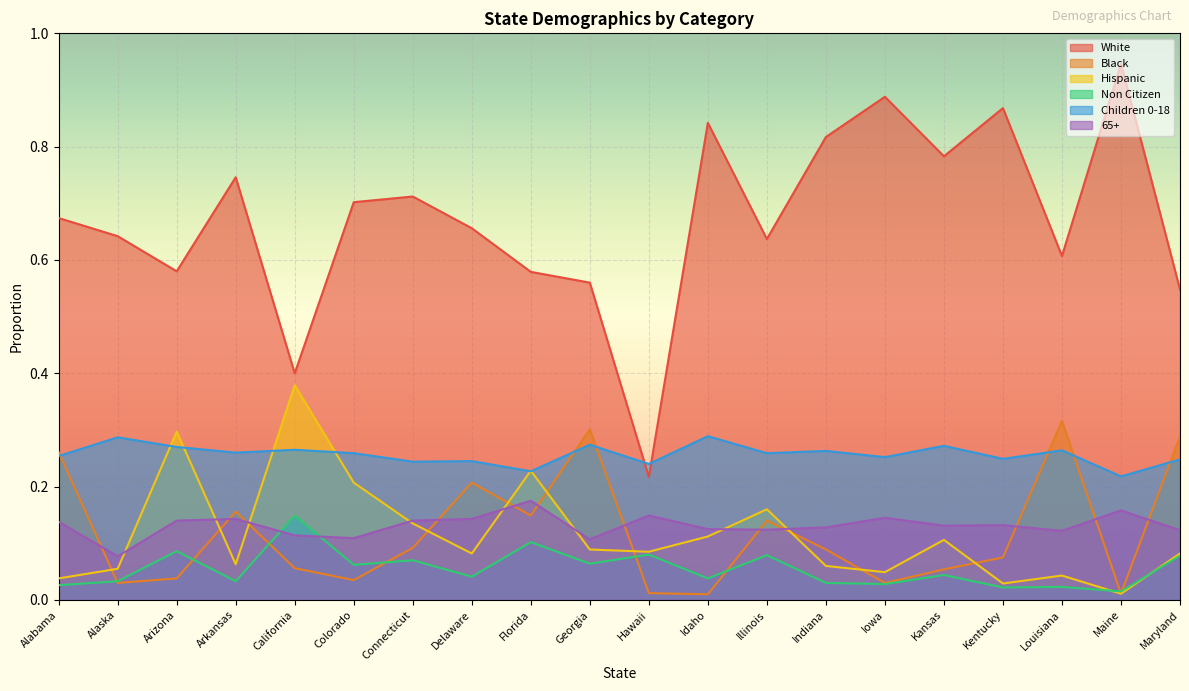

What is the total value across all series at Colorado?

1.4